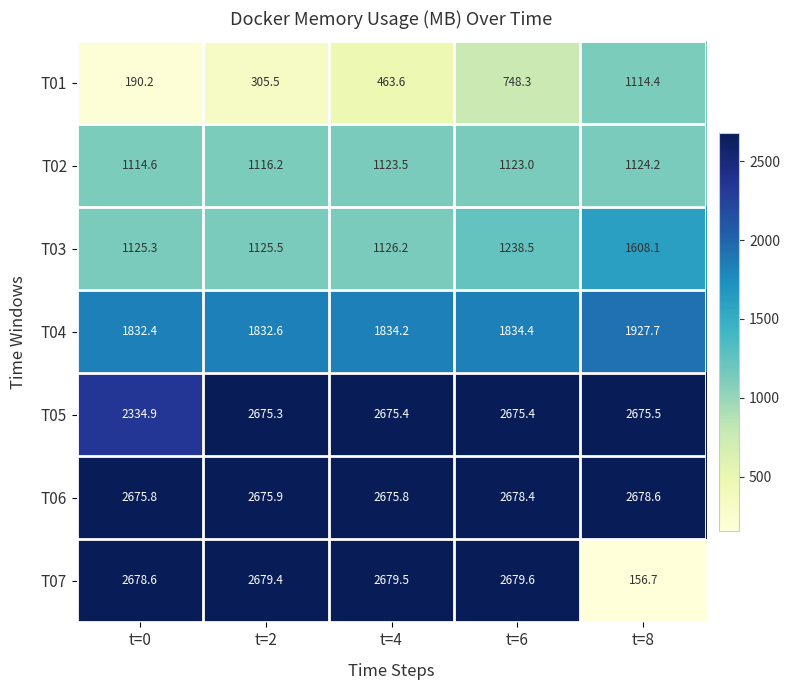

At which category is the sum across all series the highest?

t=6